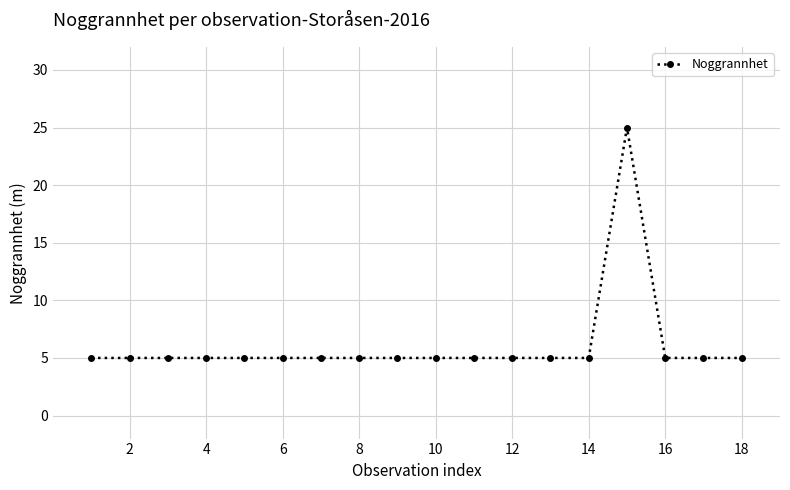

How many data points does each series have?

18